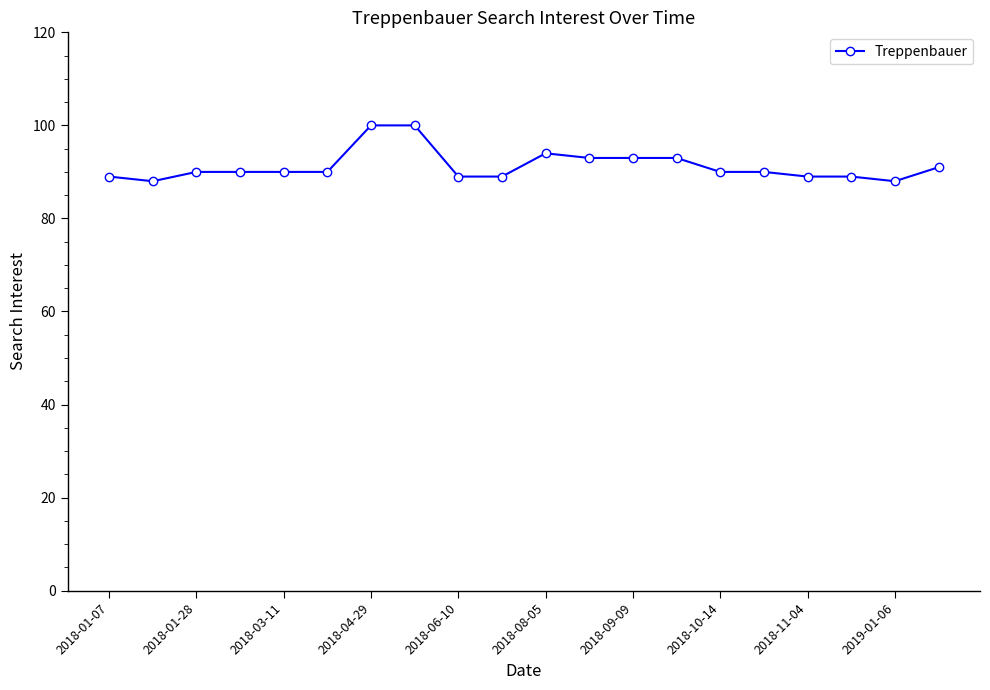

What is the value of the 1st point from the left?

89